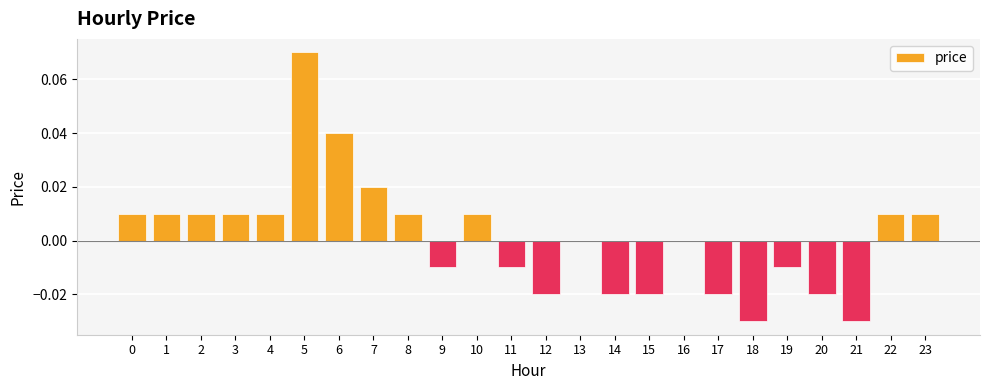

Between 20 and 8, which is larger?

8